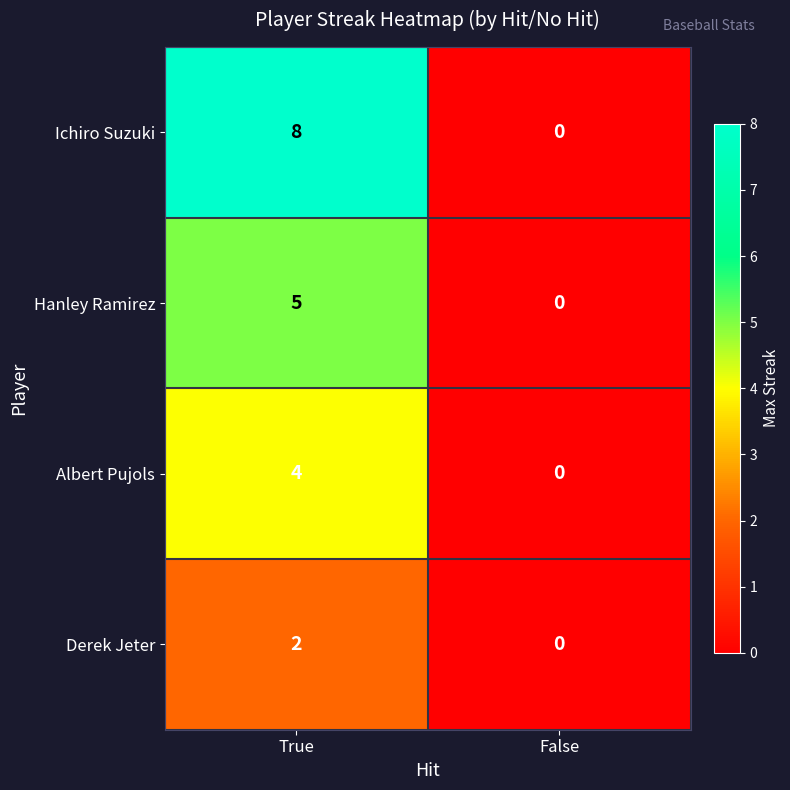

Rank the series by their maximum value, from lowest to highest.

Derek Jeter, Albert Pujols, Hanley Ramirez, Ichiro Suzuki